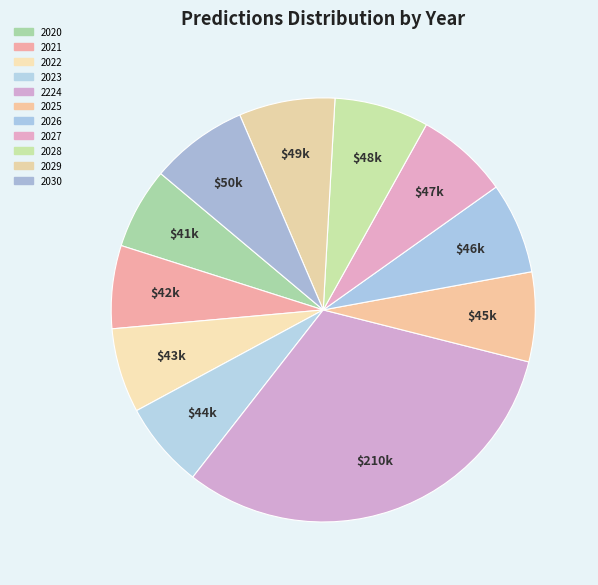

Rank the categories by value from highest to lowest.

2224, 2030, 2029, 2028, 2027, 2026, 2025, 2023, 2022, 2021, 2020